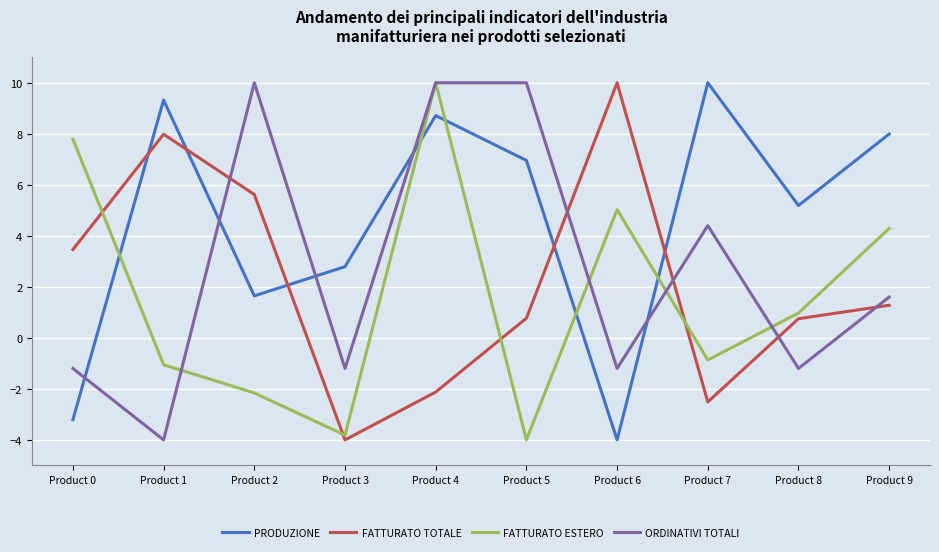

What is the average value of the PRODUZIONE series?

4.5